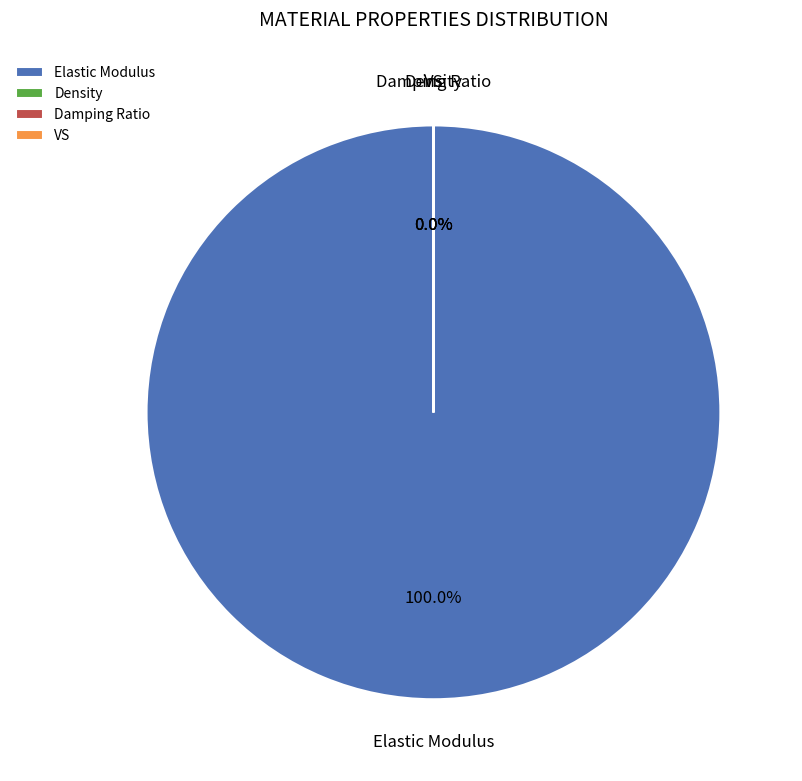

Does any single category account for the majority?

Yes